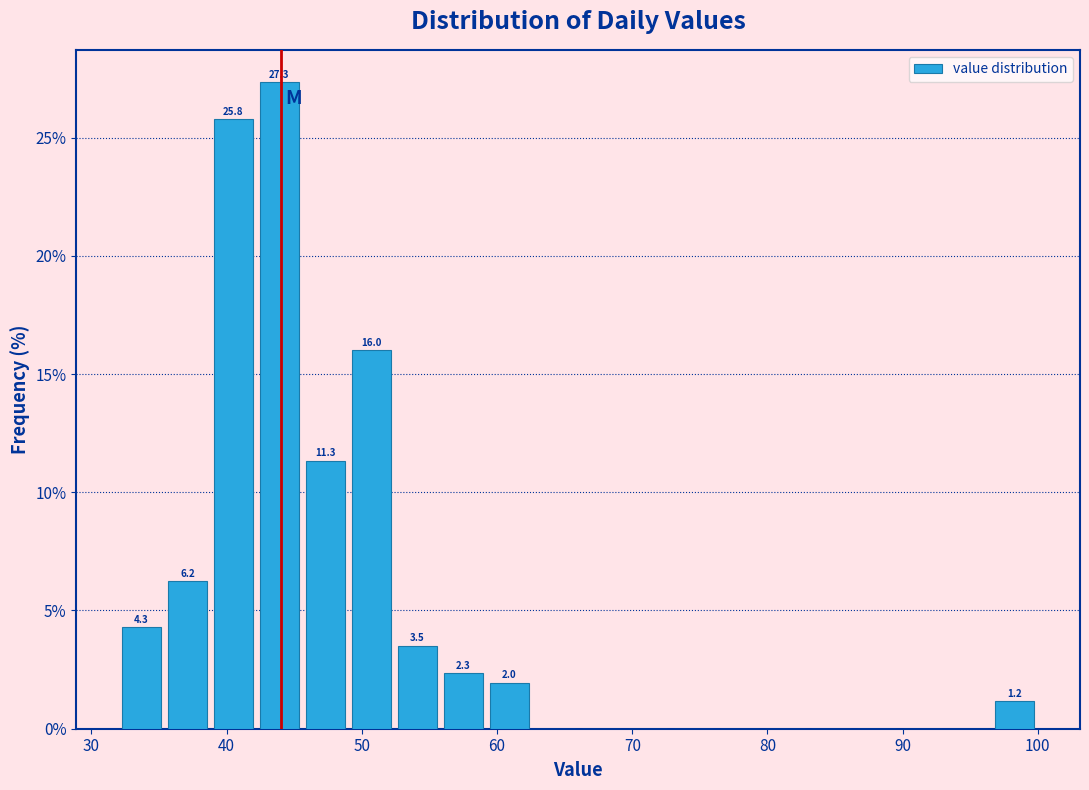

Read against the x-axis, roughly where is the centre of the tallest bar?

44